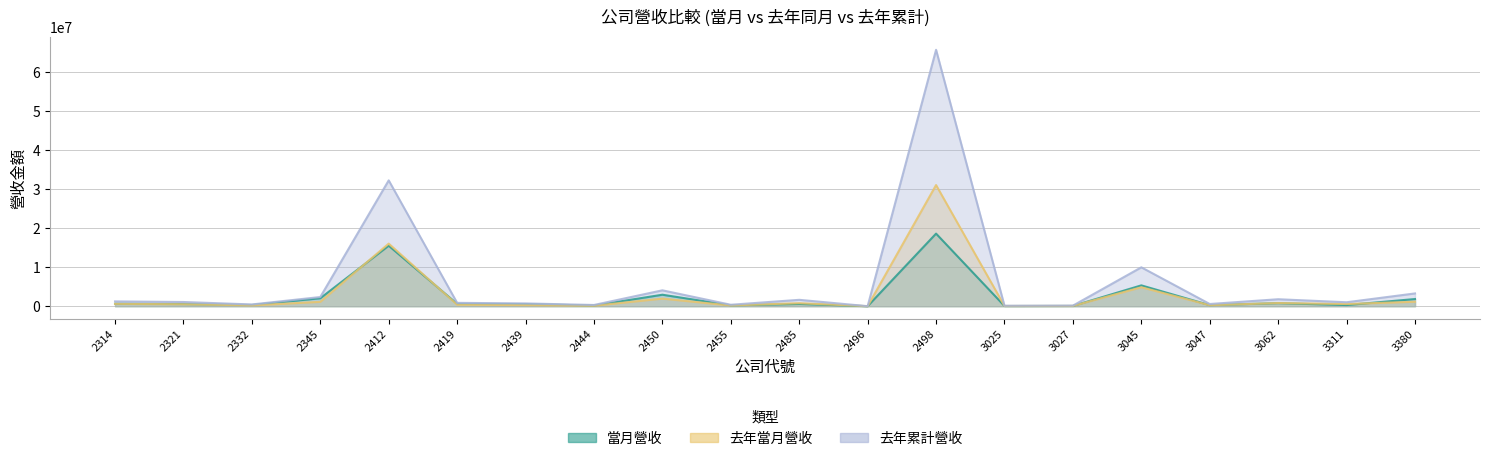

Which category has the lowest value in the 去年當月營收 series?

2496